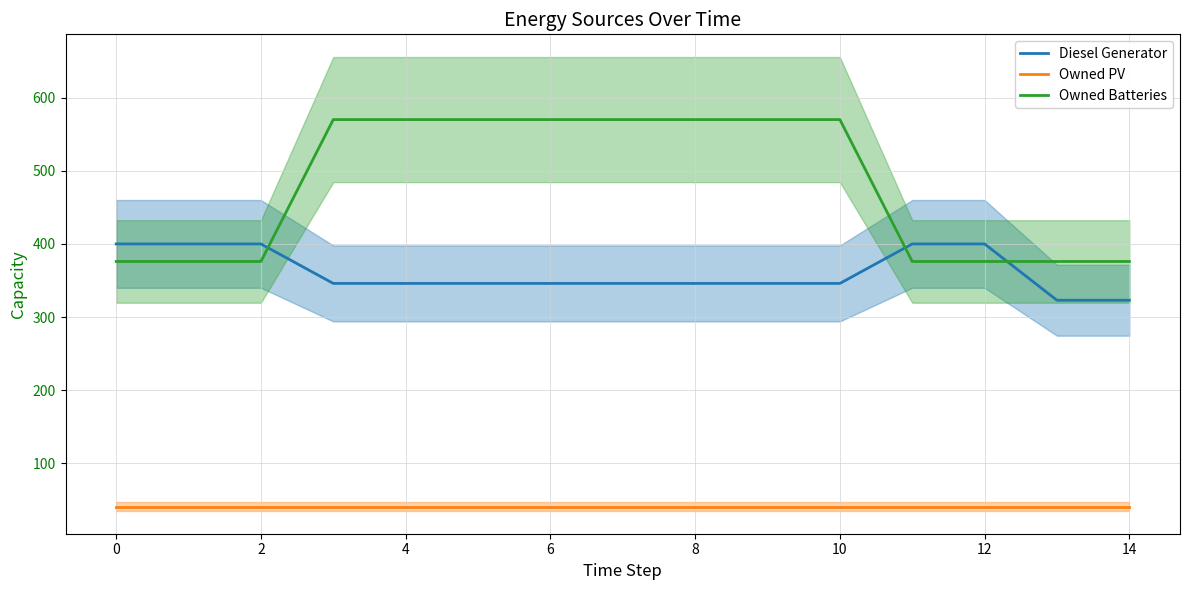

Reading left to right, extract all data points from this chart.

Diesel Generator: 400	400	400	346	346	346	346	346	346	346	346	400	400	323	323
Owned PV: 41	41	41	41	41	41	41	41	41	41	41	41	41	41	41
Owned Batteries: 376	376	376	570	570	570	570	570	570	570	570	376	376	376	376